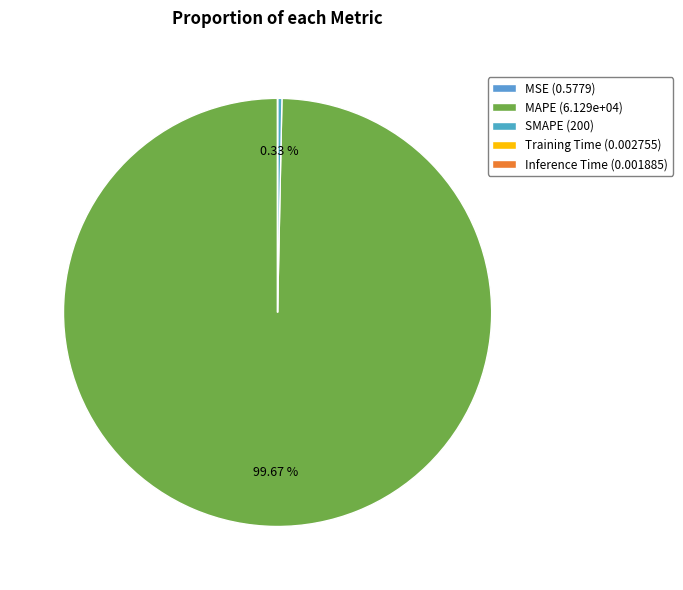

Which has a higher value, SMAPE or Training Time?

SMAPE